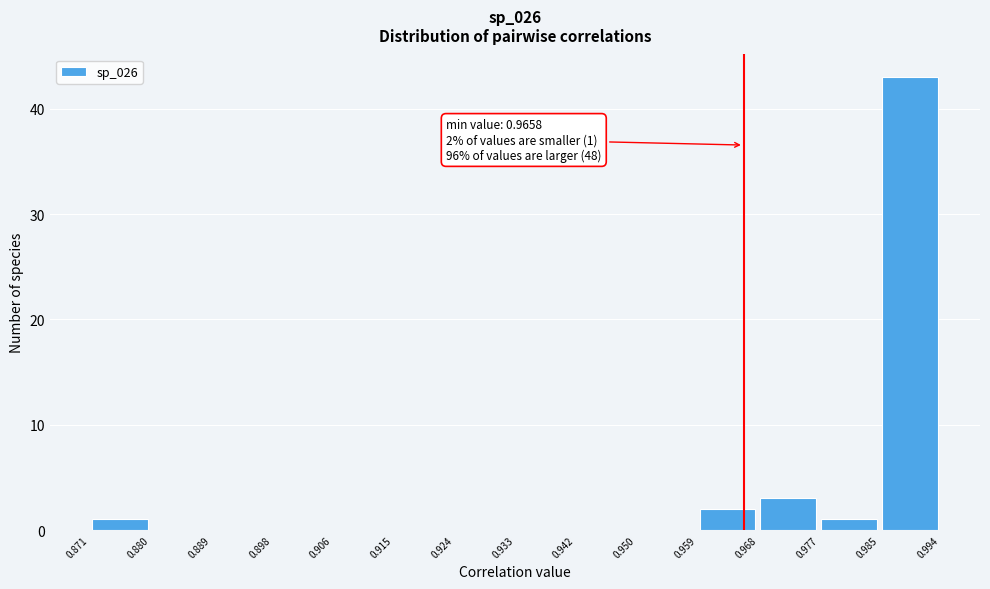

Over which range of the x-axis is the bar tallest?

0.985 to 0.994